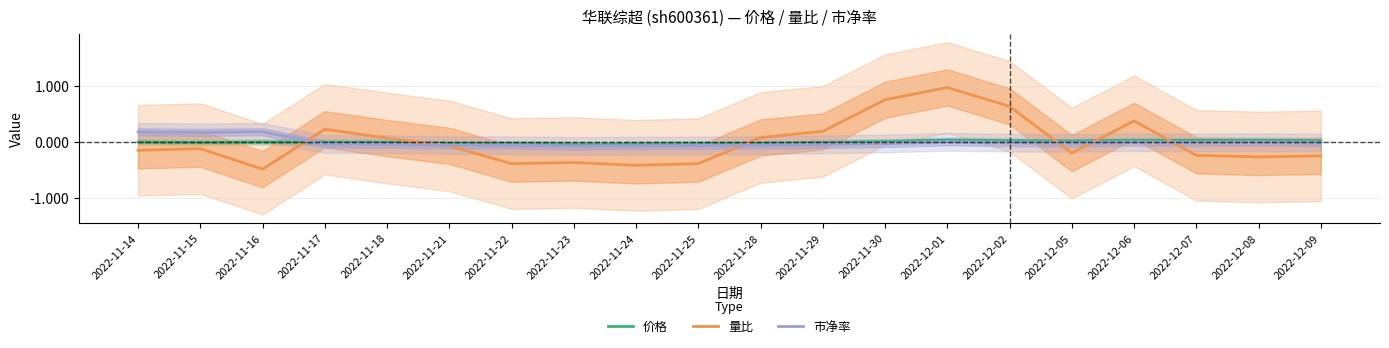

What is the difference between the highest and lowest values at 2022-12-01?

1.0